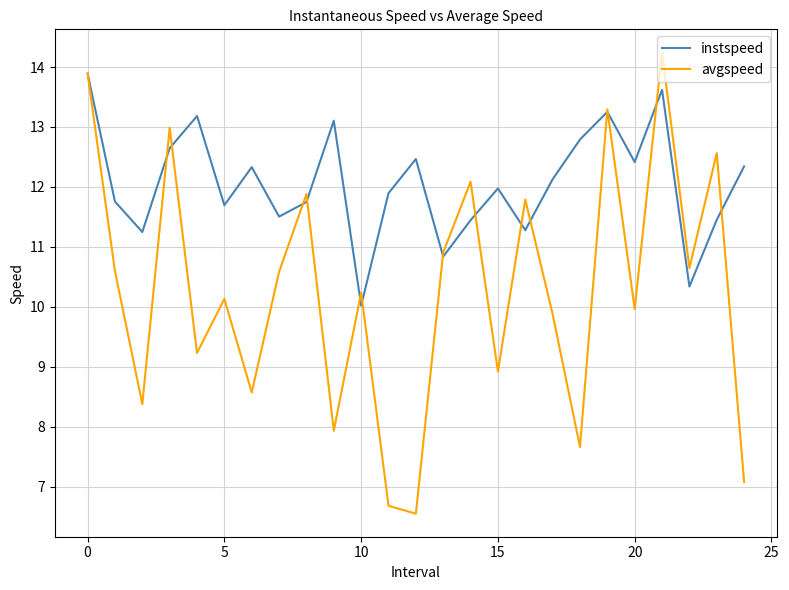

What is the lowest value of the instspeed series?

10.0